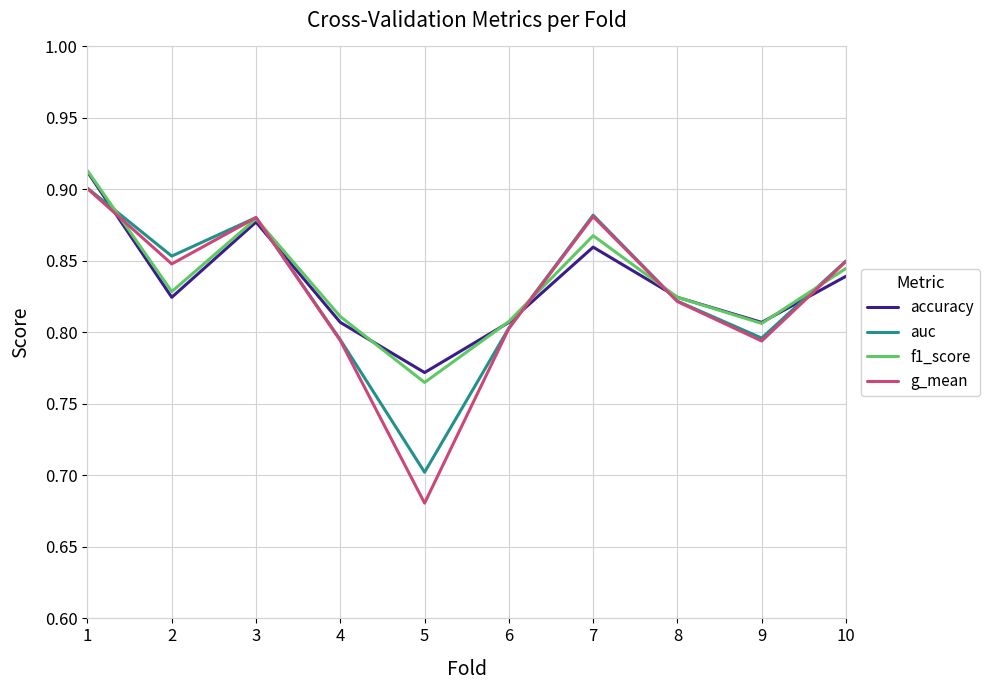

Where is accuracy nearest to the value 0?

5